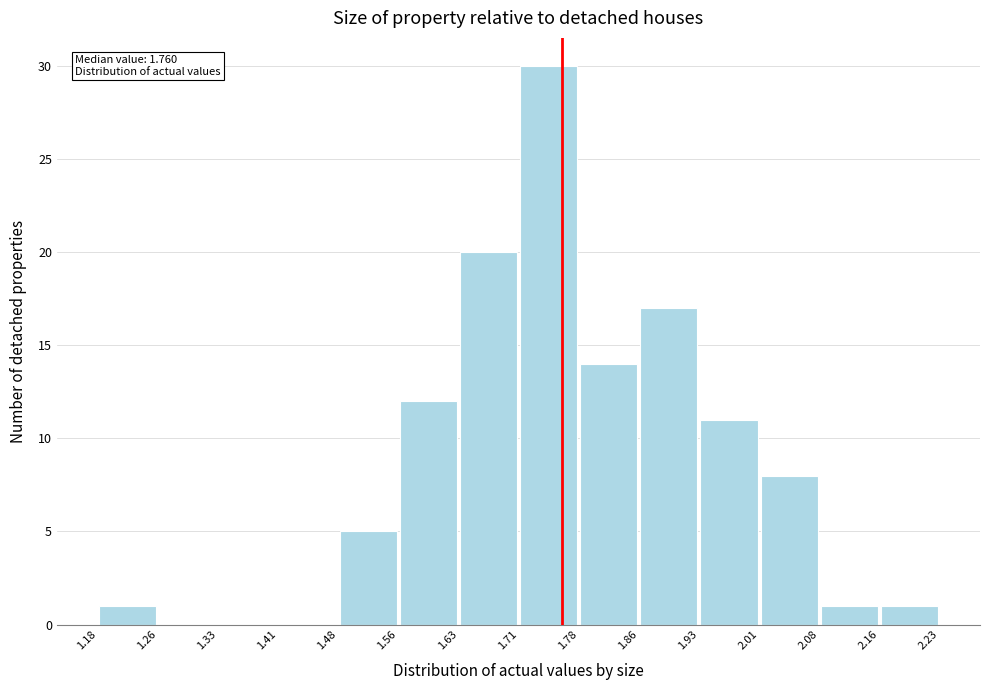

Which range on the x-axis has the tallest bar?

1.71 to 1.78